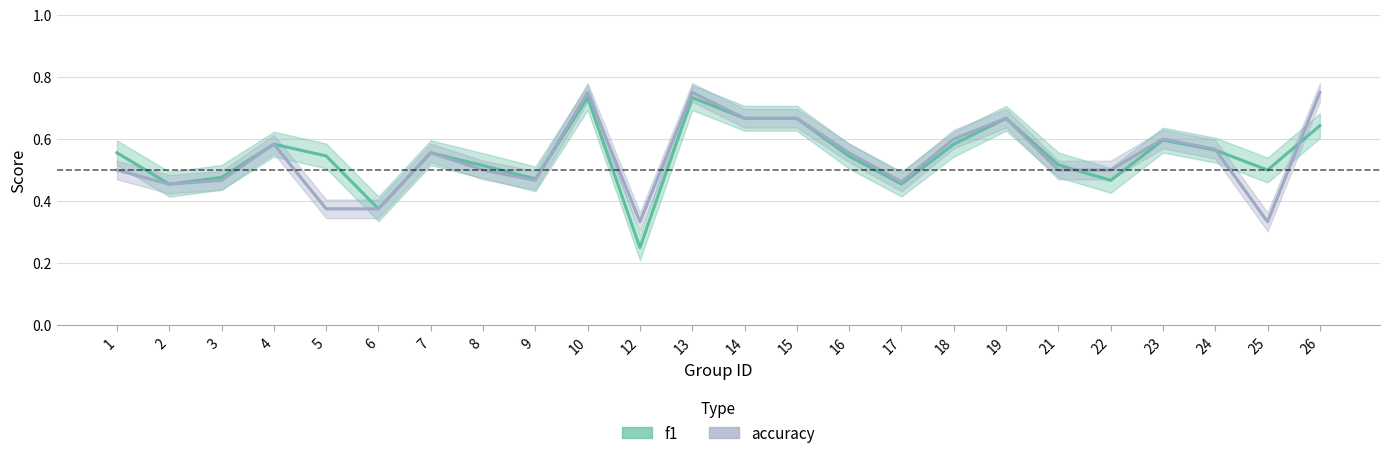

What is the difference between the maximum and minimum values in the accuracy series?

0.4